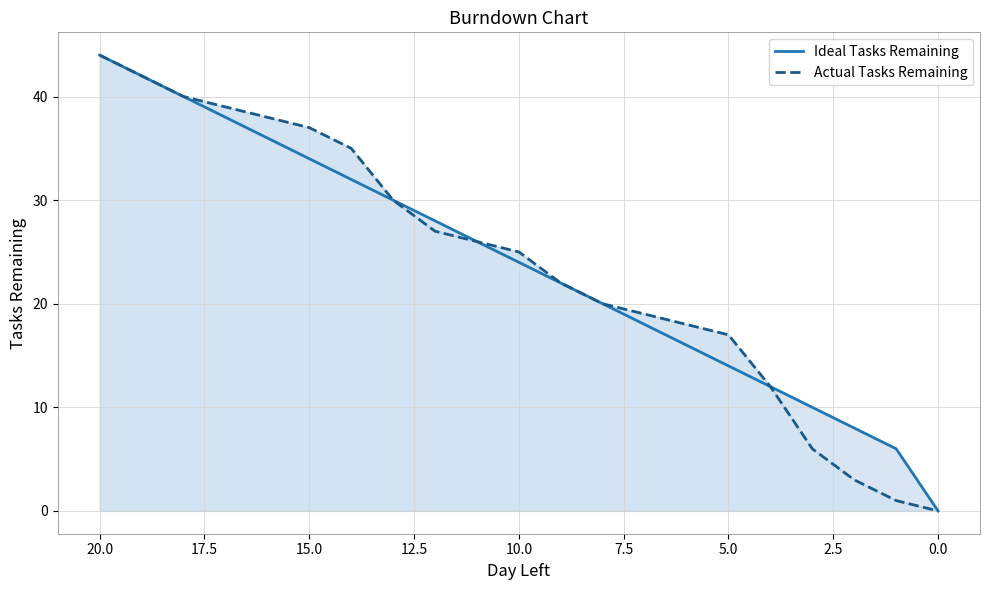

Reading right to left, what are all the values shown in this chart?

Ideal Tasks Remaining: 0	6	8	10	12	14	16	18	20	22	24	26	28	30	32	34	36	38	40	42	44
Actual Tasks Remaining: 0	1	3	6	12	17	18	19	20	22	25	26	27	30	35	37	38	39	40	42	44